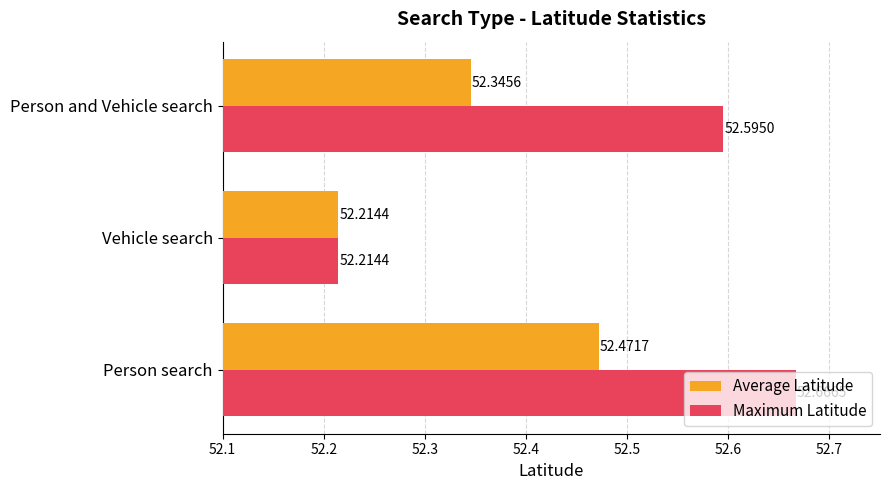

How many Maximum Latitude values are between 52 and 53?

3